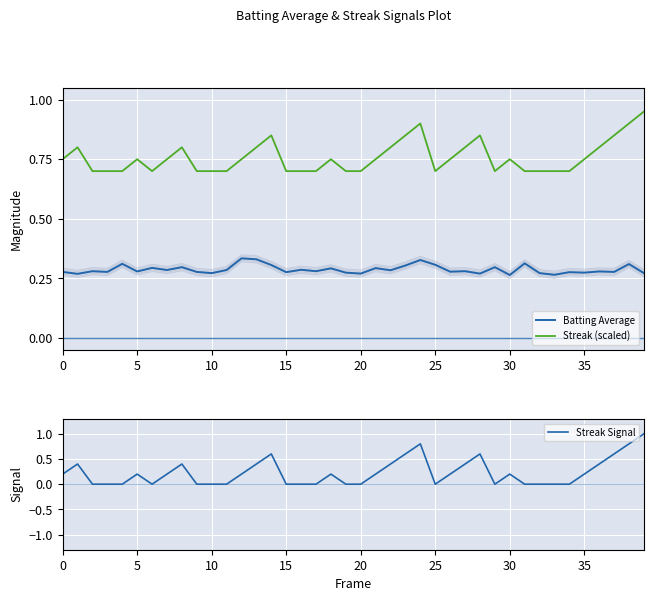

The value of Streak Signal at 10 is 0.0. True or false?

True